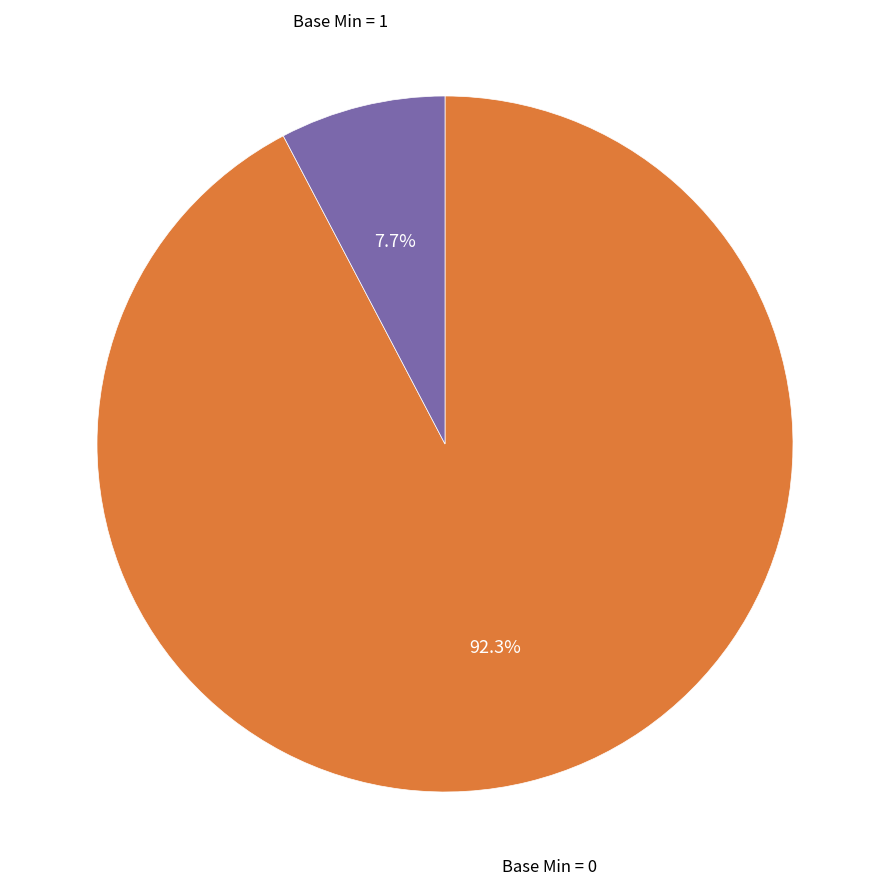

Is there any slice that represents more than half of the pie?

Yes